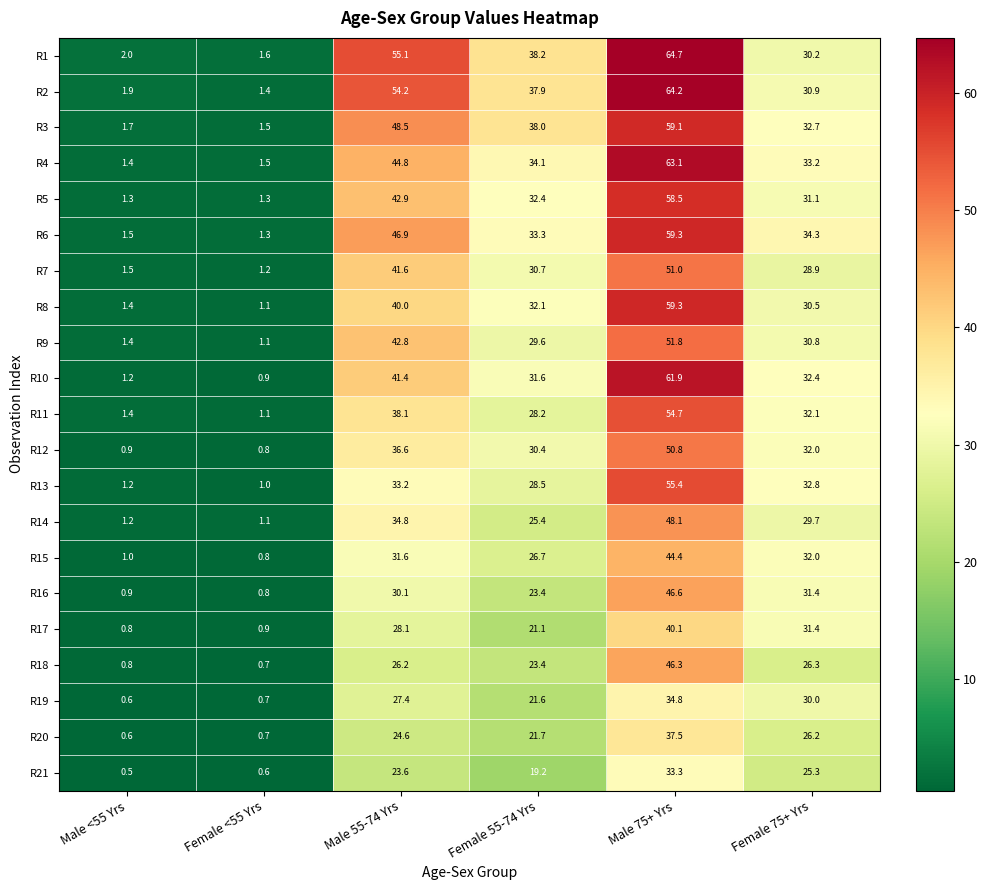

What value does the R3 series have at Female 75+ Yrs?

32.7